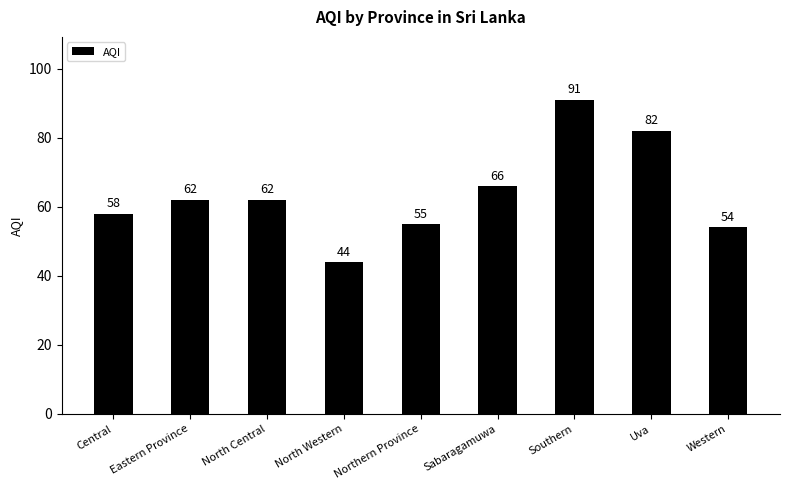

What is the difference between the maximum and minimum values?

47